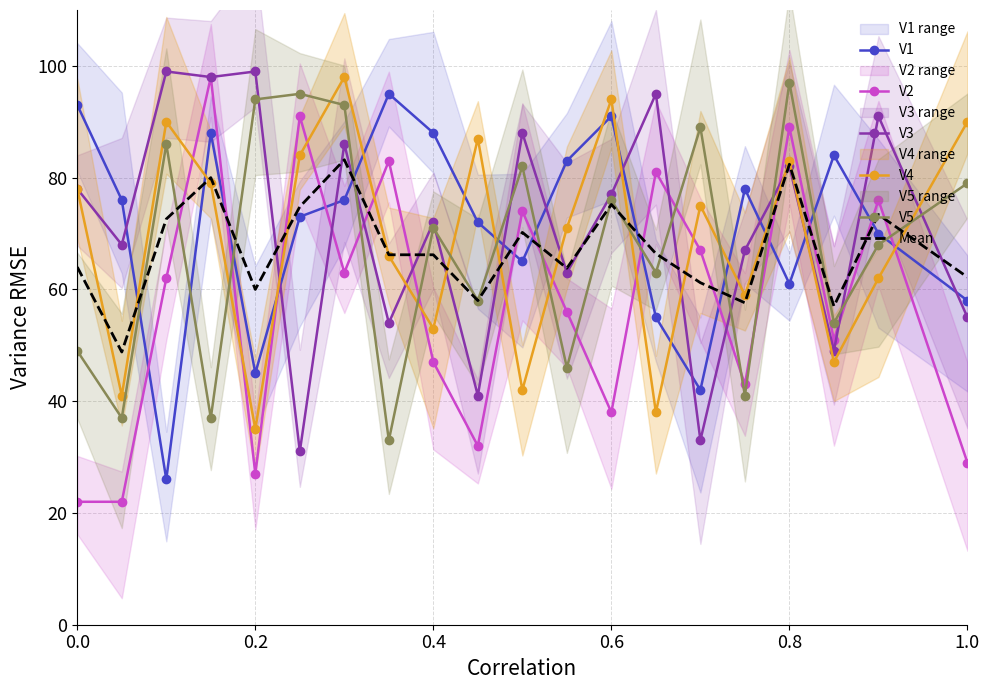

How many values in the V3 series exceed 77?

9